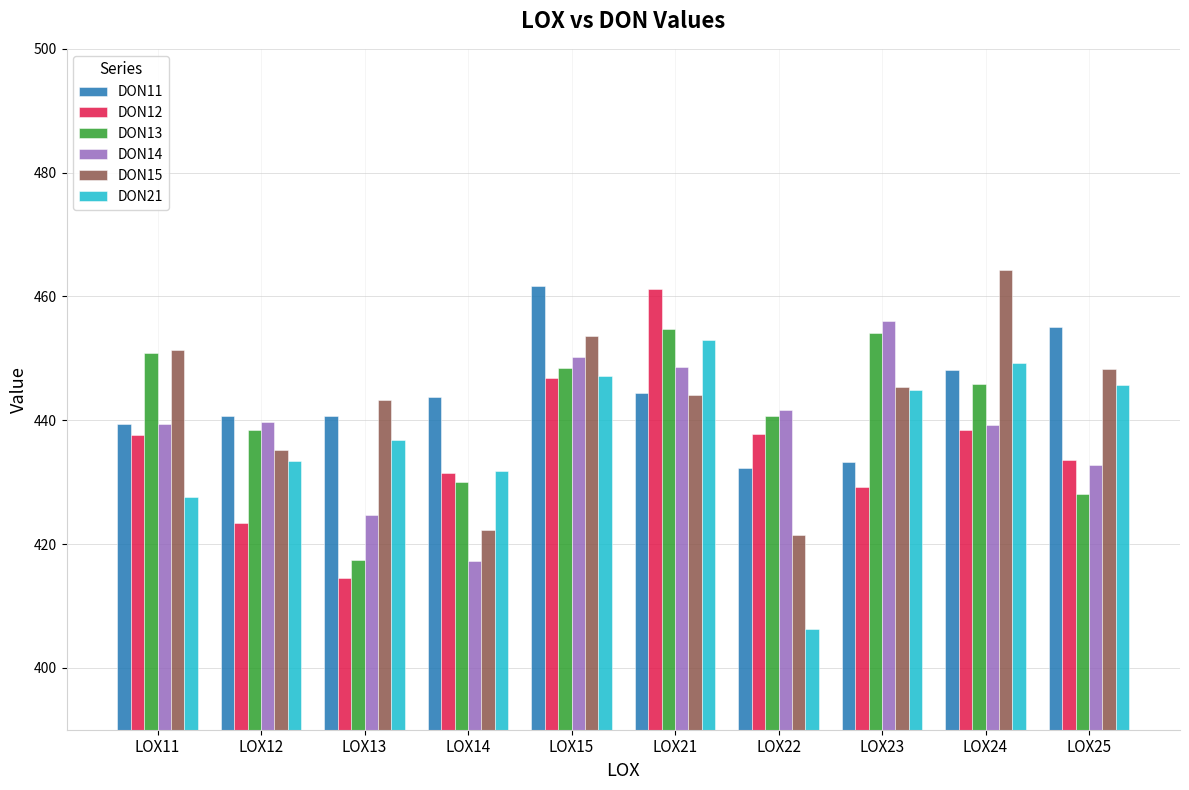

What is the average value of the DON11 series?

443.9